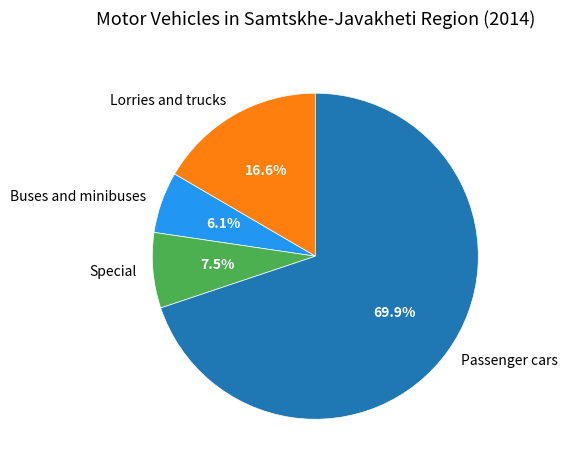

To the nearest percent, what is the average slice percentage?

25%